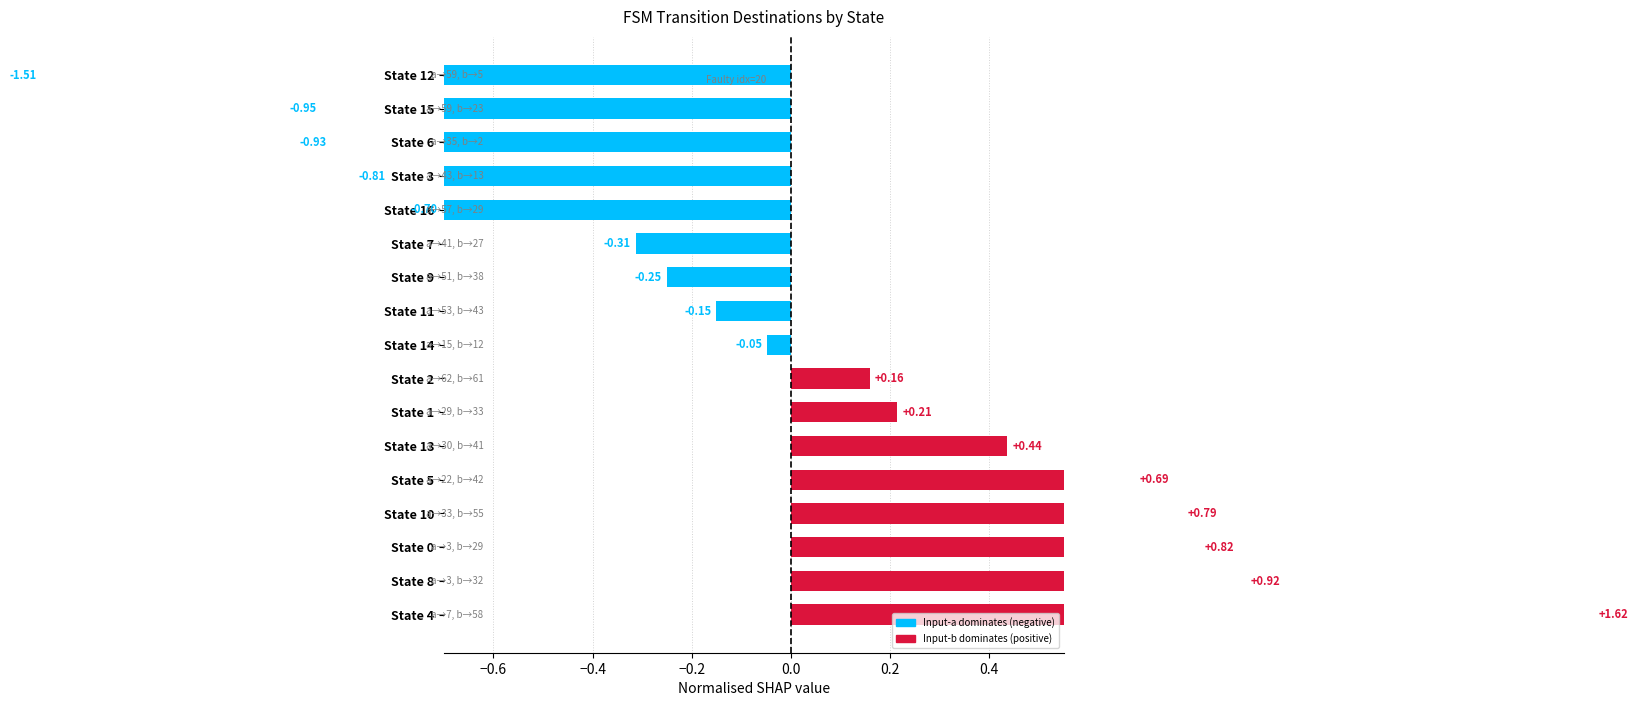

What position from the right is State 3?

4